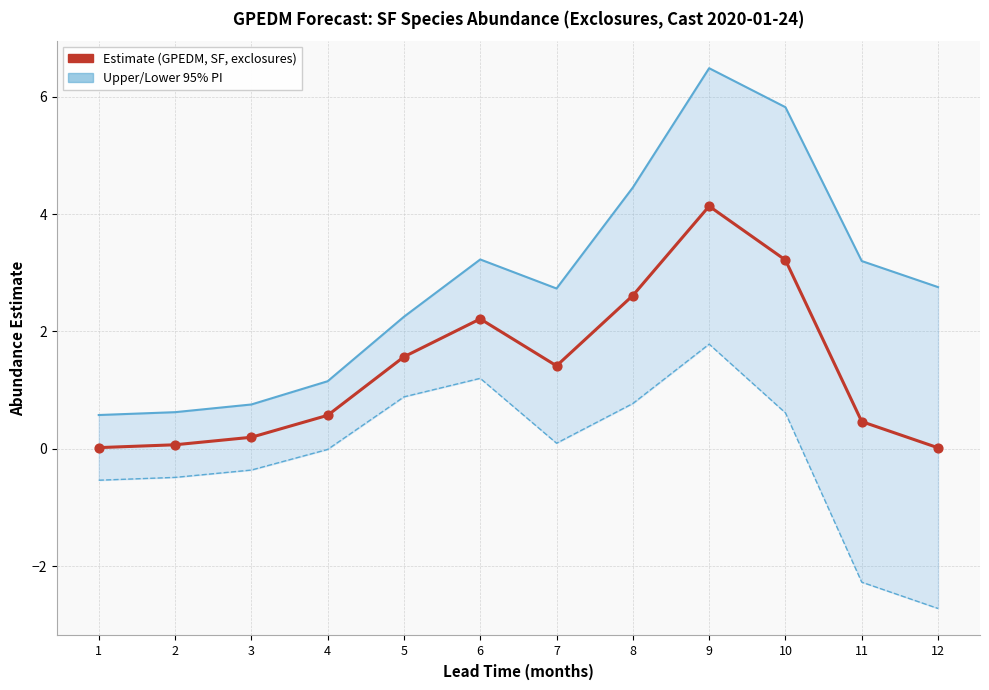

At how many categories does at least one series exceed 6?

1